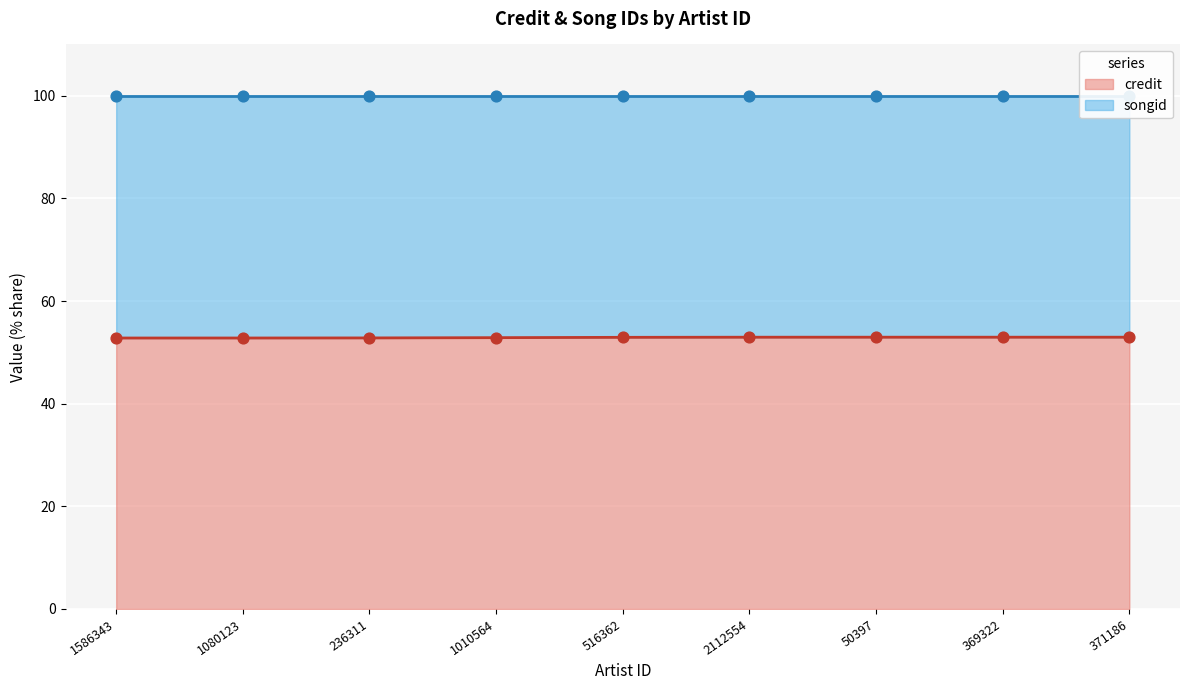

What are all the series names shown in the legend?

credit, songid